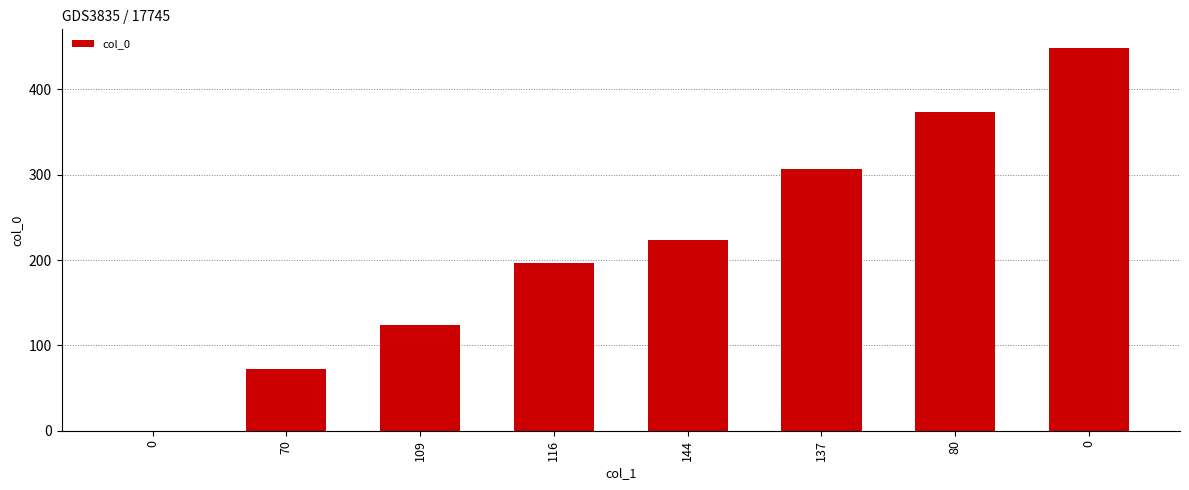

What is the difference between the values at 116 and 109?

73